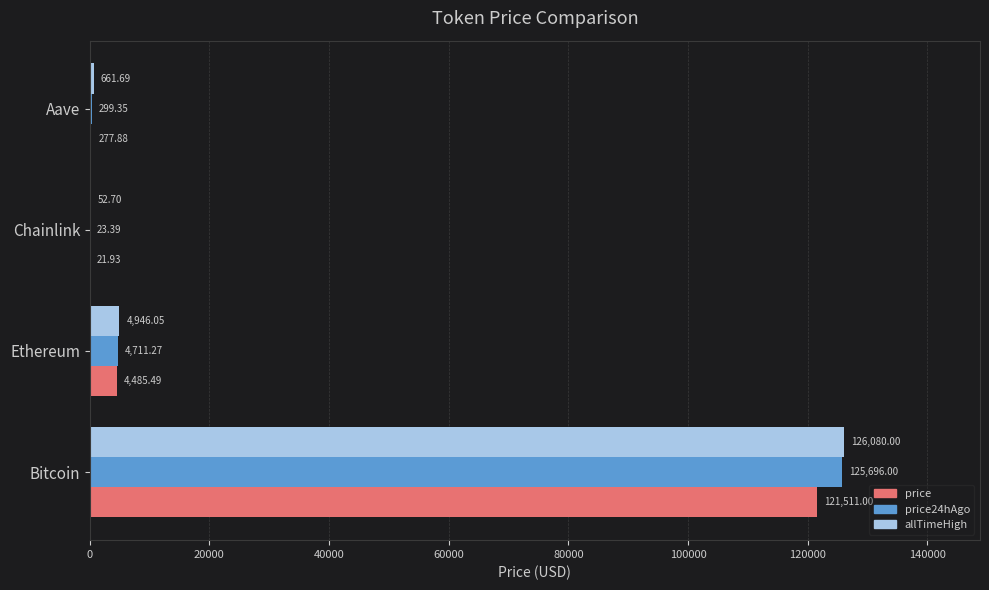

What is the sum of the price24hAgo values at Aave and Bitcoin?

125995.4